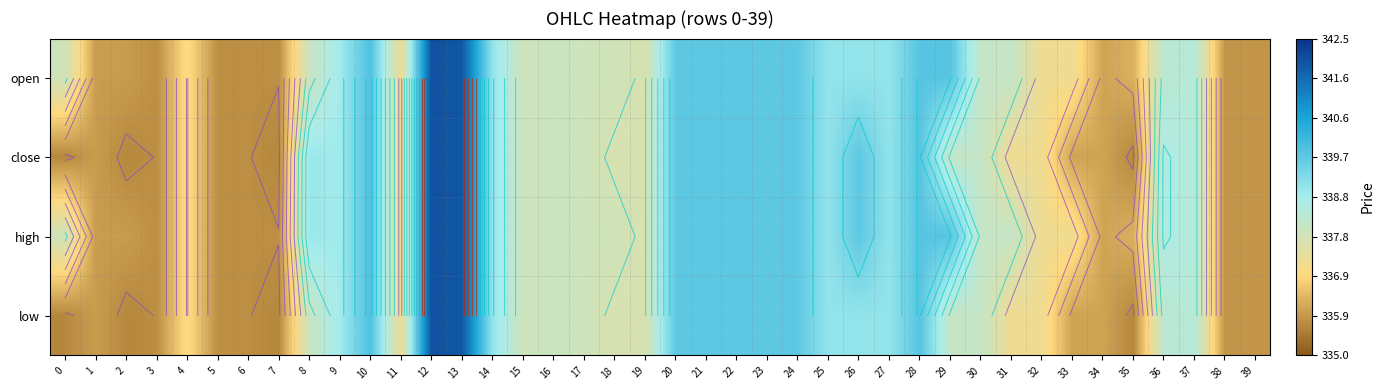

How many data points in high are less than 338?

19